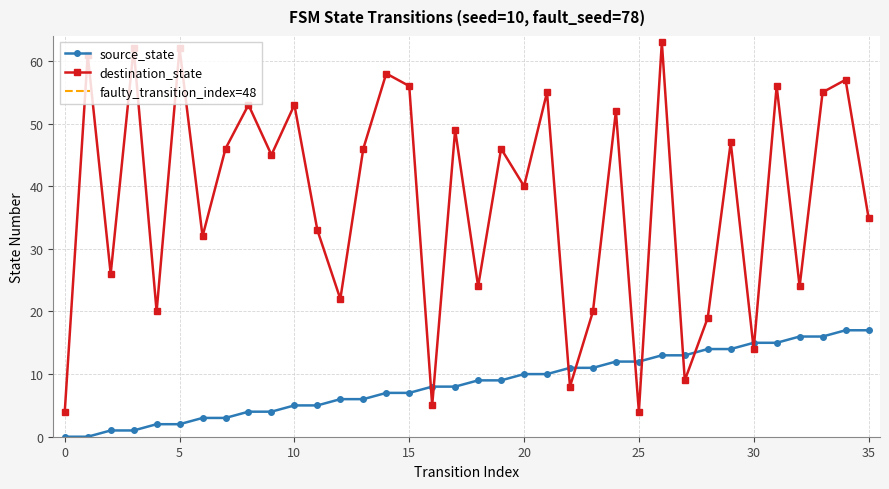

True or false: destination_state and source_state intersect in this chart.

True